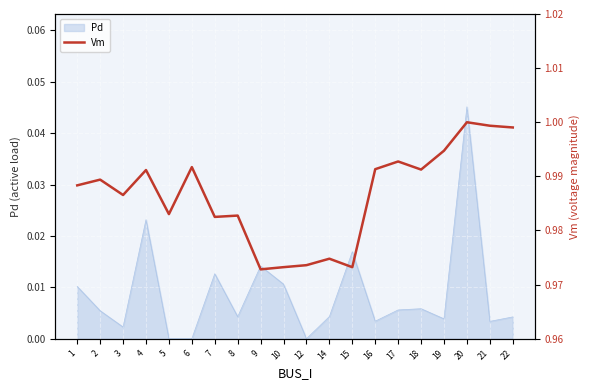

Where is the data nearest to the value 0?

9